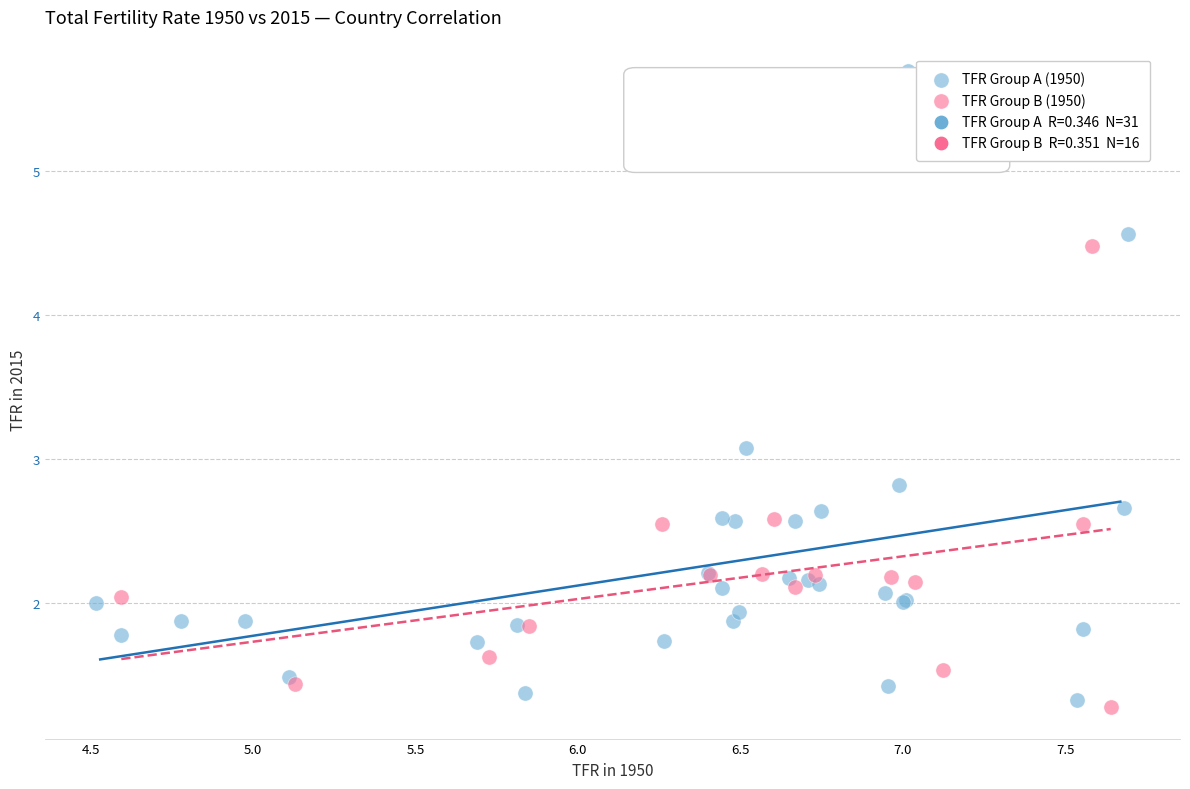

Which series has the widest spread of Y values?

TFR Group A (1950)